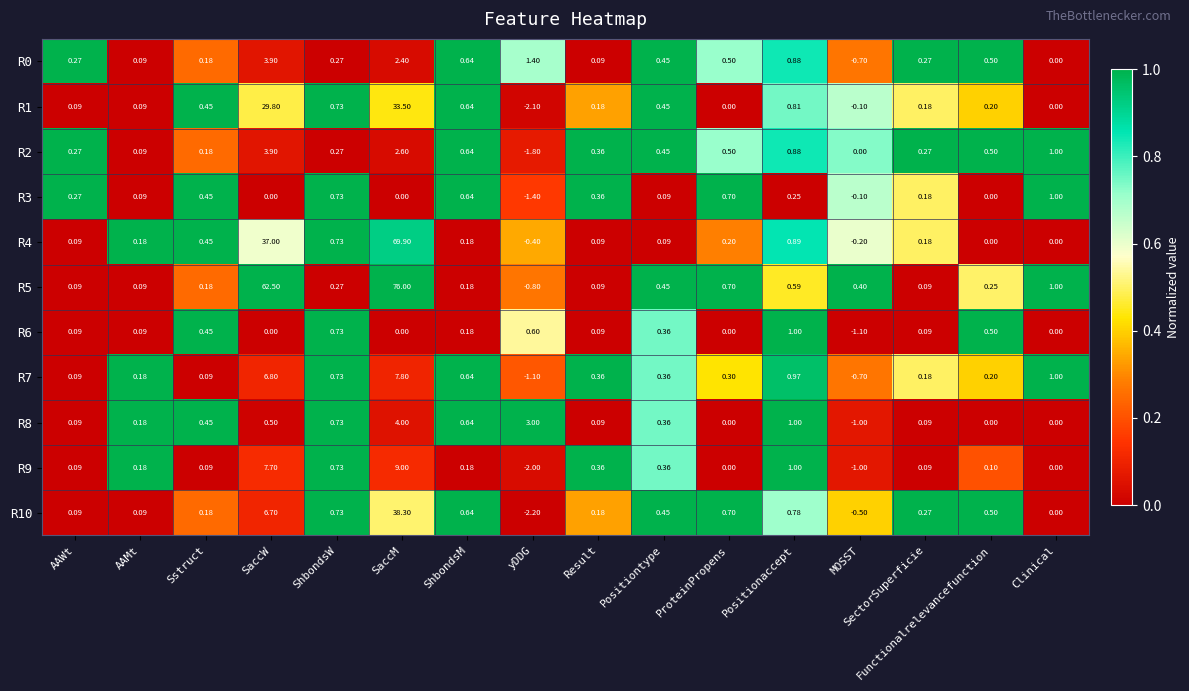

Is the value of R1 at Sstruct greater than the value of R2 at Sstruct?

Yes